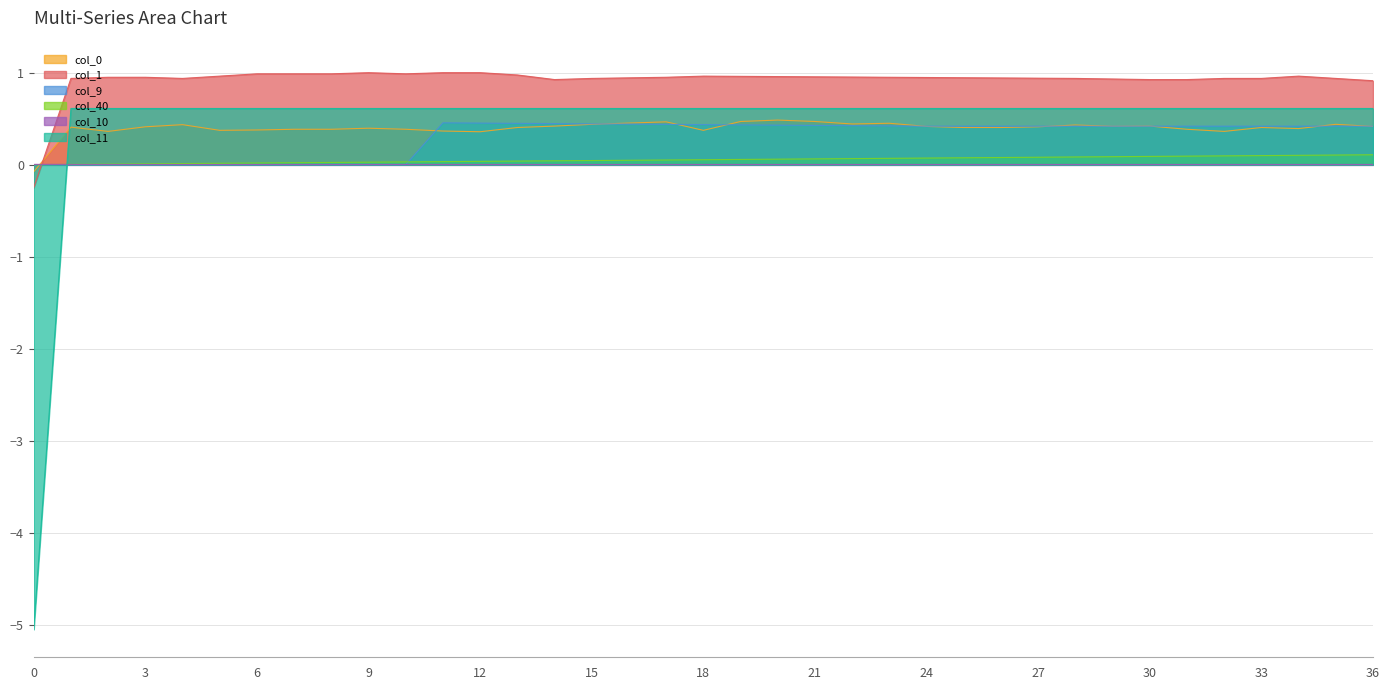

Is the value of col_1 at 18 greater than the value of col_0 at 29?

Yes